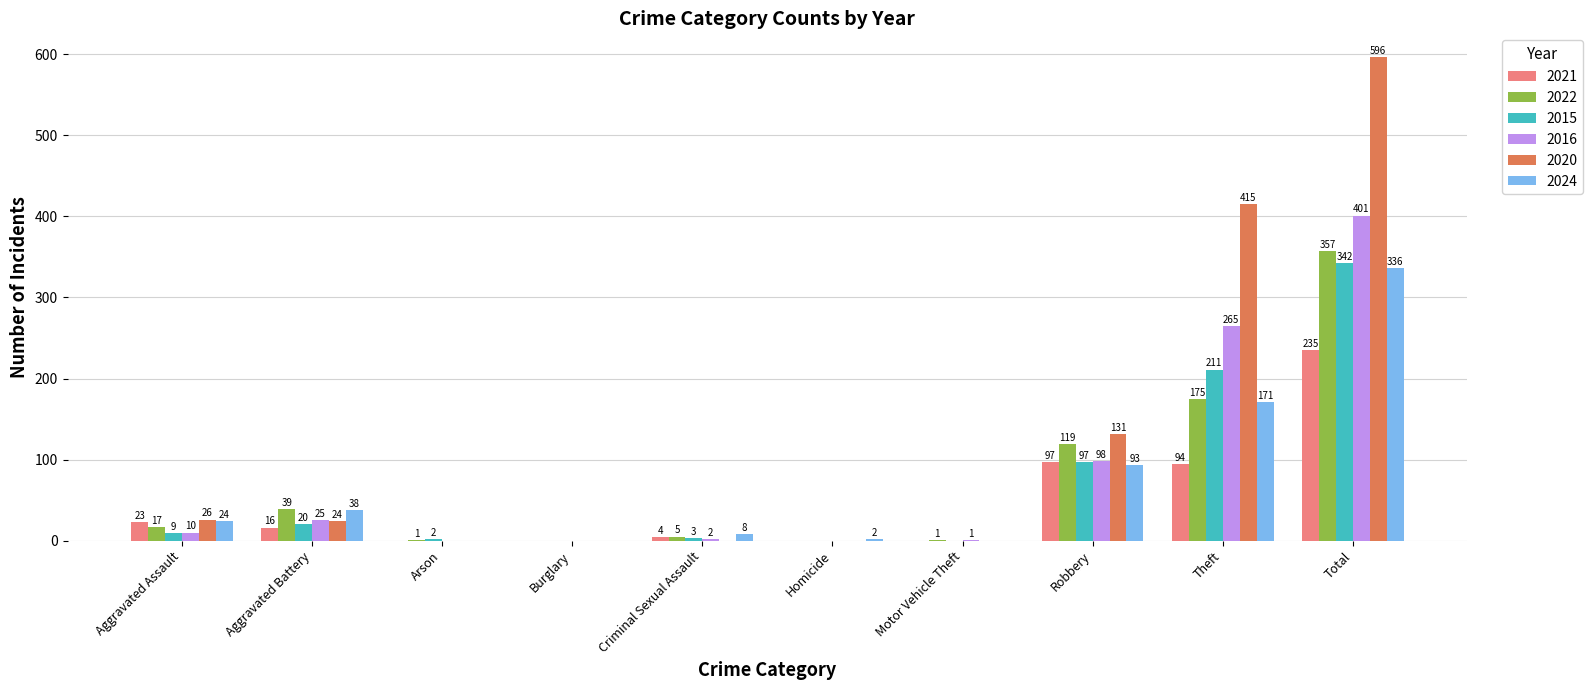

Between Arson and Motor Vehicle Theft, which series saw the biggest shift?

2015